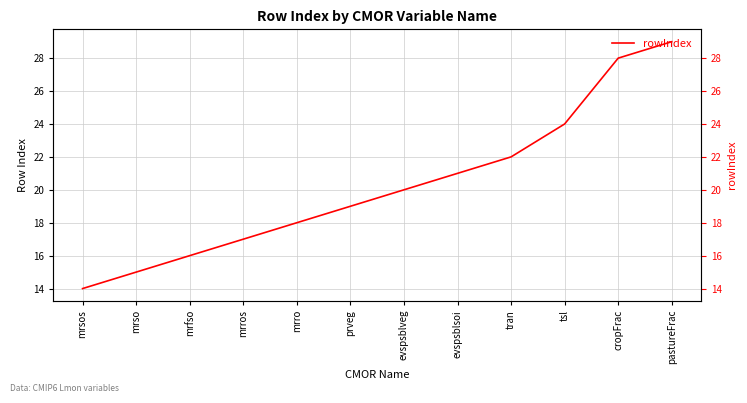

Reading left to right, list all the values displayed in this chart.

14	15	16	17	18	19	20	21	22	24	28	29